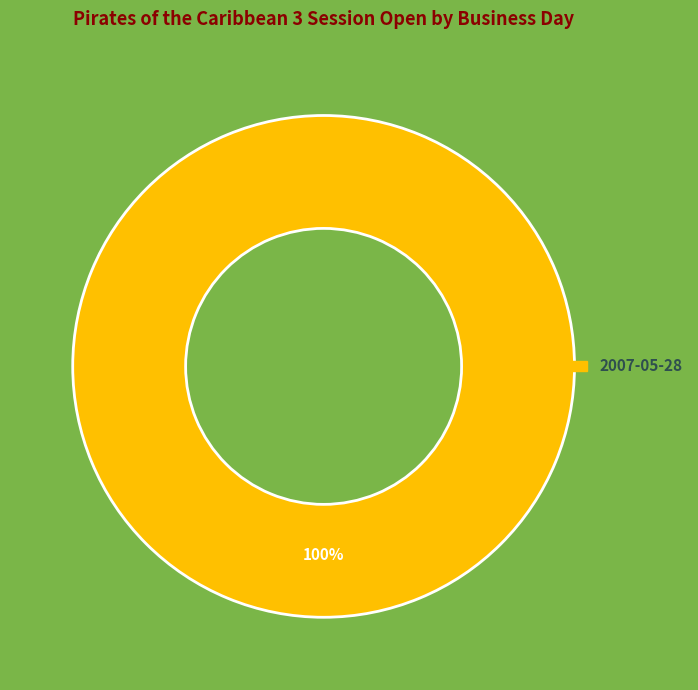

Rank the categories by value from highest to lowest.

2007-05-28